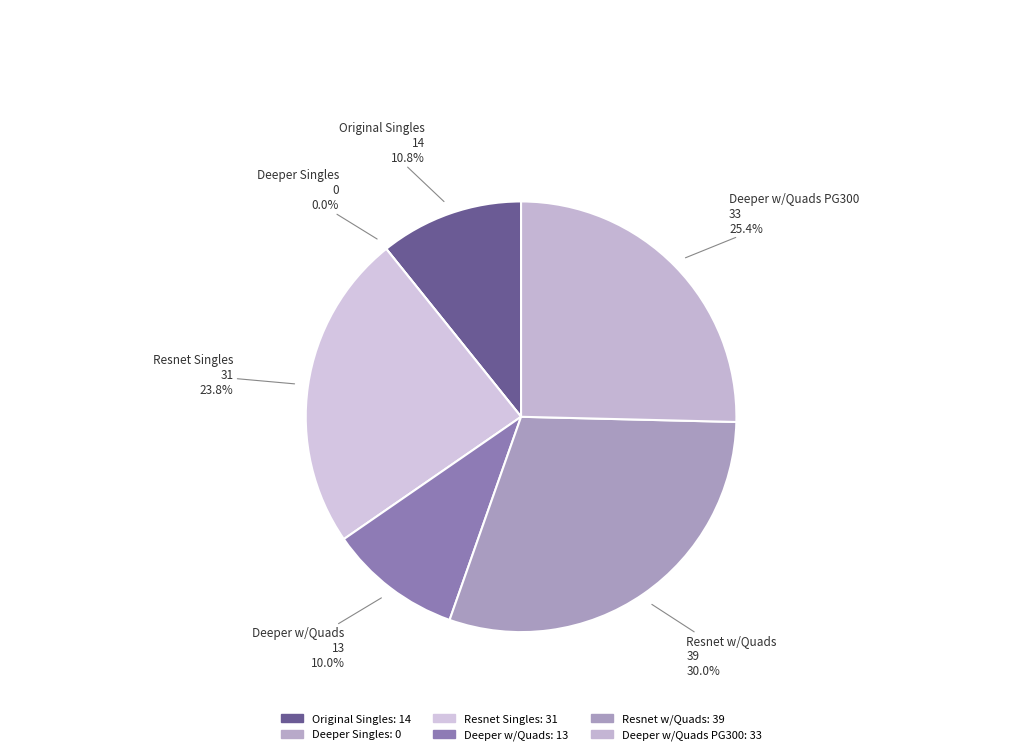

Is there a majority slice in this chart?

No